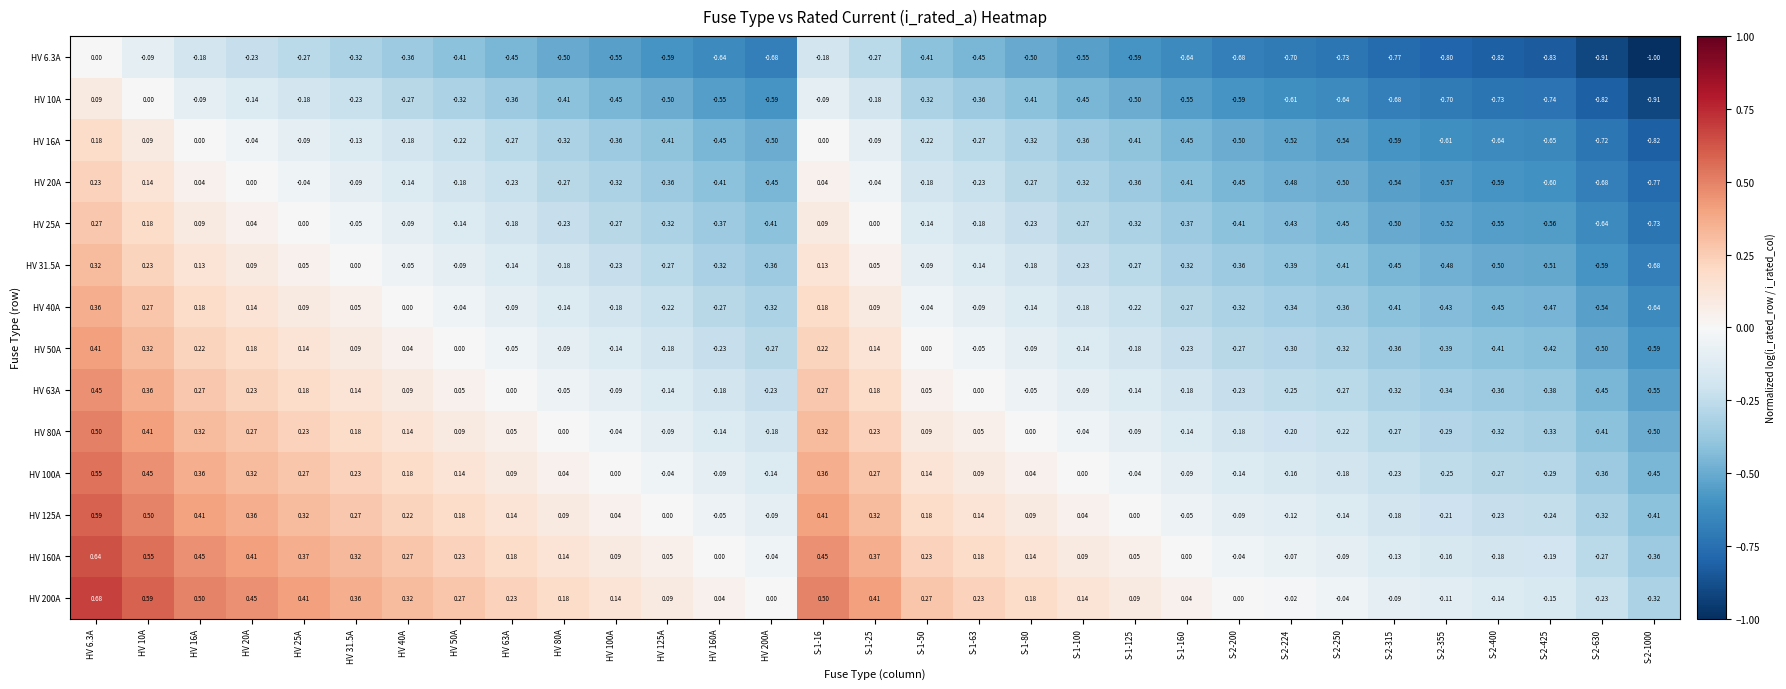

Is the value of HV 25A at S-2-630 greater than the value of HV 80A at S-1-80?

No